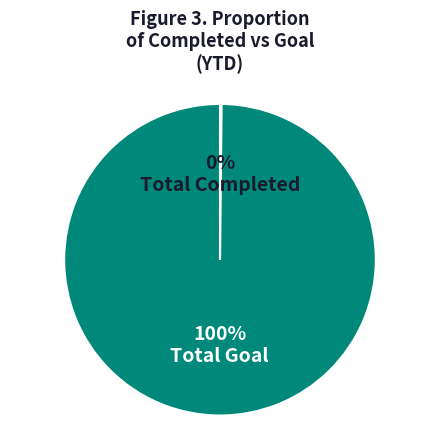

To the nearest percent, what is the average slice percentage?

50%